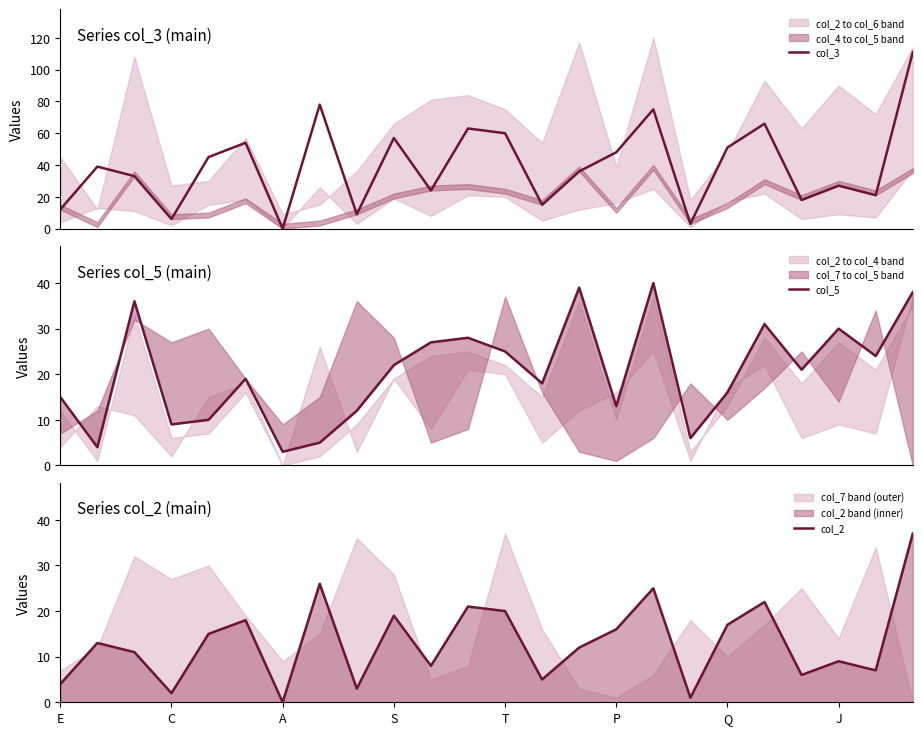

The value of col_3 at 8 is 9. True or false?

True